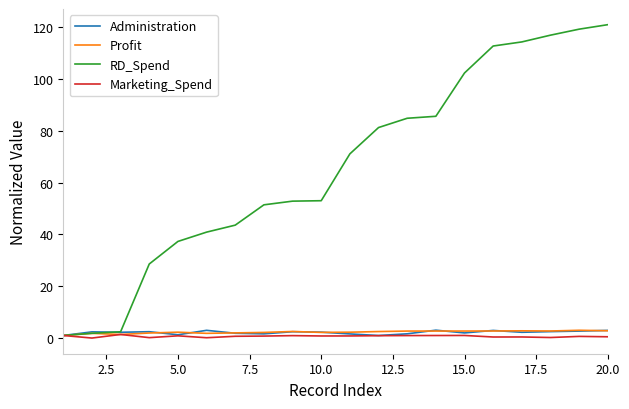

What is the maximum value shown in the chart?

121.0